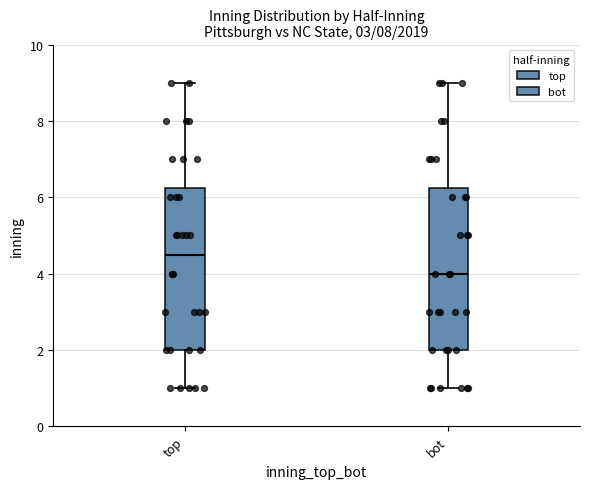

Where is the lower edge of the box for top on the y-axis? The values are not printed on the chart, so give them approximately, as read against the axis.

2.0